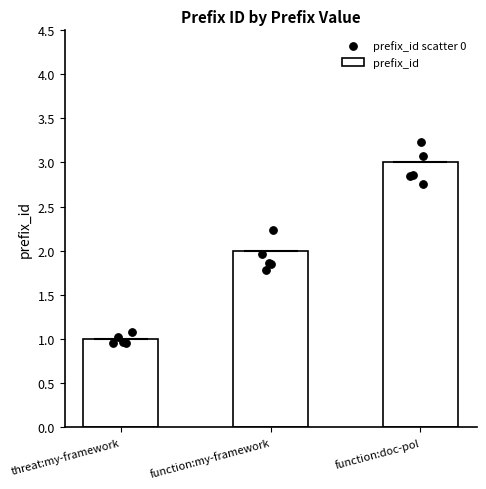

The value of prefix_id at function:my-framework is 1. True or false?

False